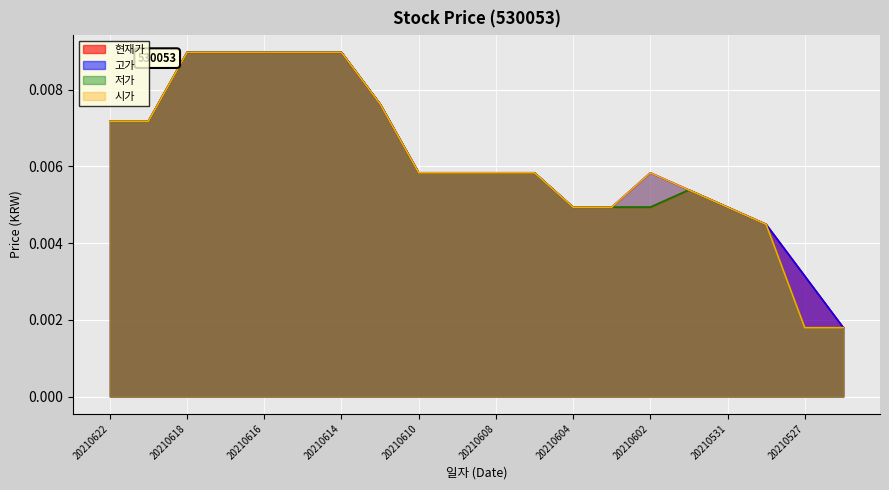

Rank the series at 20210608 from lowest to highest value.

현재가, 고가, 저가, 시가